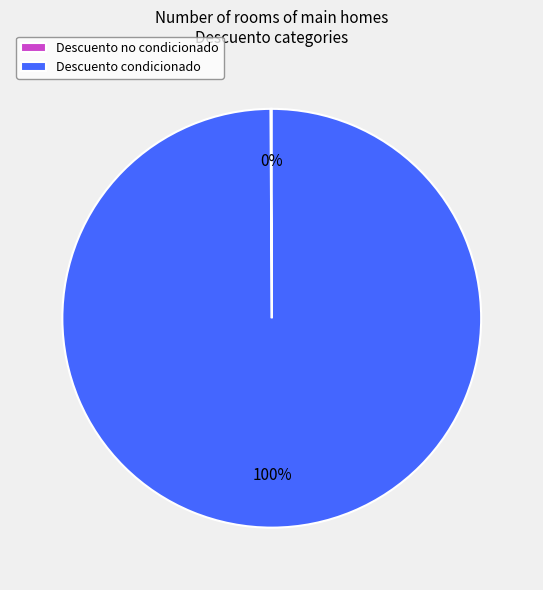

What is the largest slice in the pie chart?

Descuento condicionado